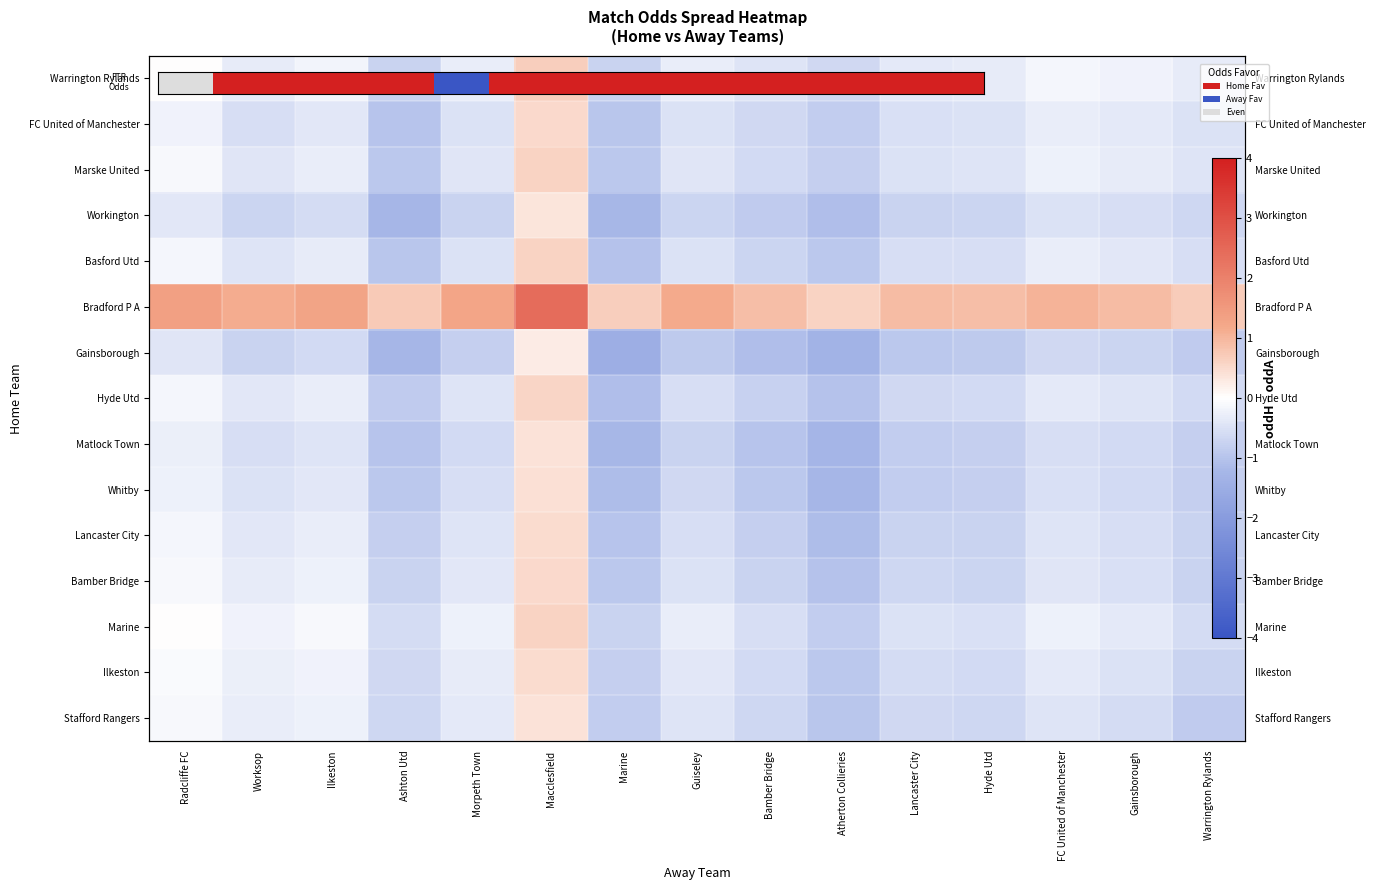

What is the minimum value for Whitby?

-1.2